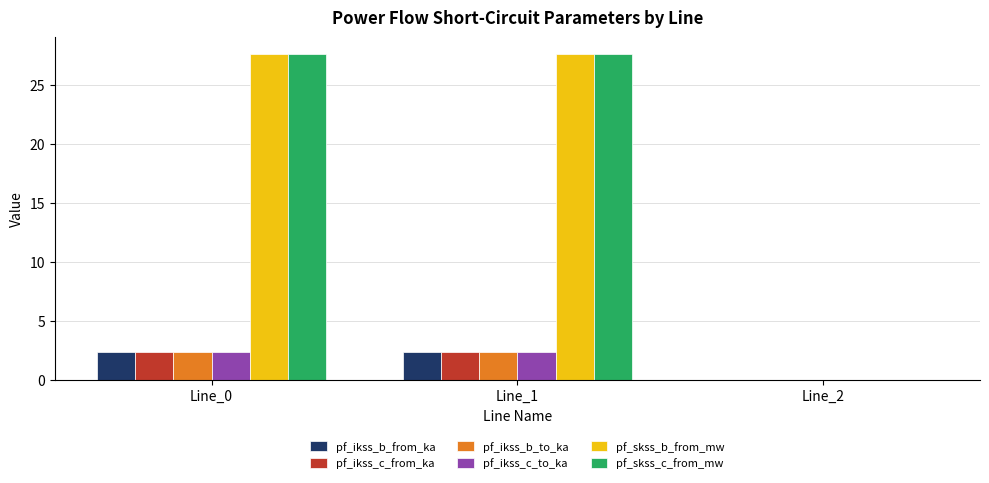

How many data points in pf_ikss_b_from_ka are above 2?

2